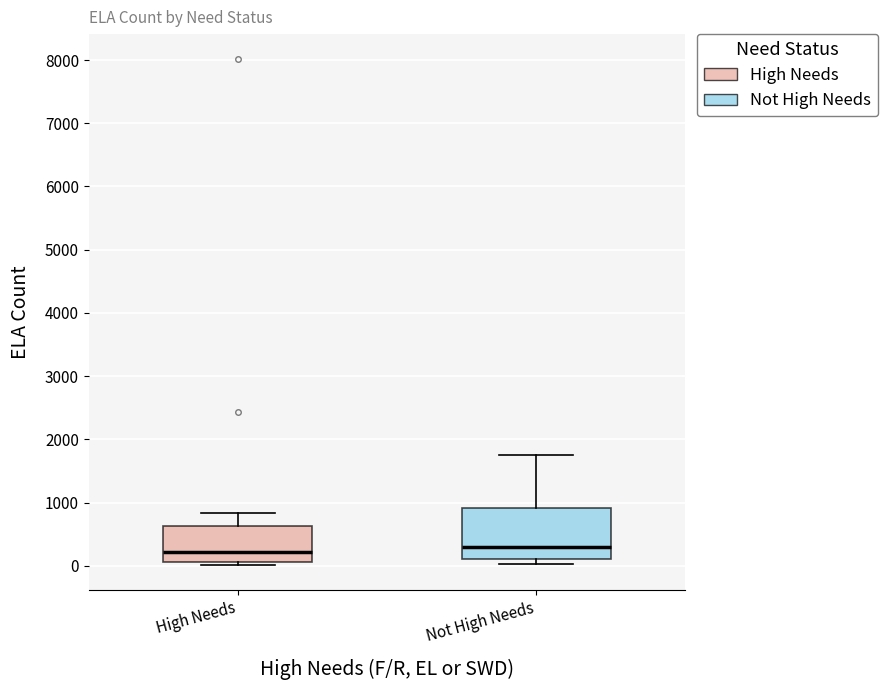

Reading left to right, transcribe this box plot: for each box, give where its median line is, the range the box spans, and where its two whiskers end, as read against the y-axis. The values are not printed on the chart, so give them approximately, as read against the axis.

High Needs: median 200, box 100 to 600, whiskers 0 to 800
Not High Needs: median 300, box 100 to 900, whiskers 0 to 1800